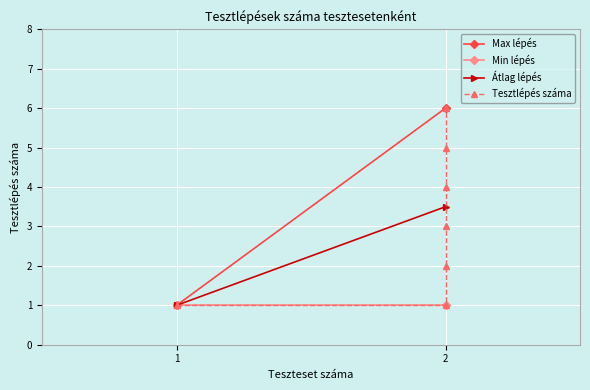

What is the sum of all values?

22